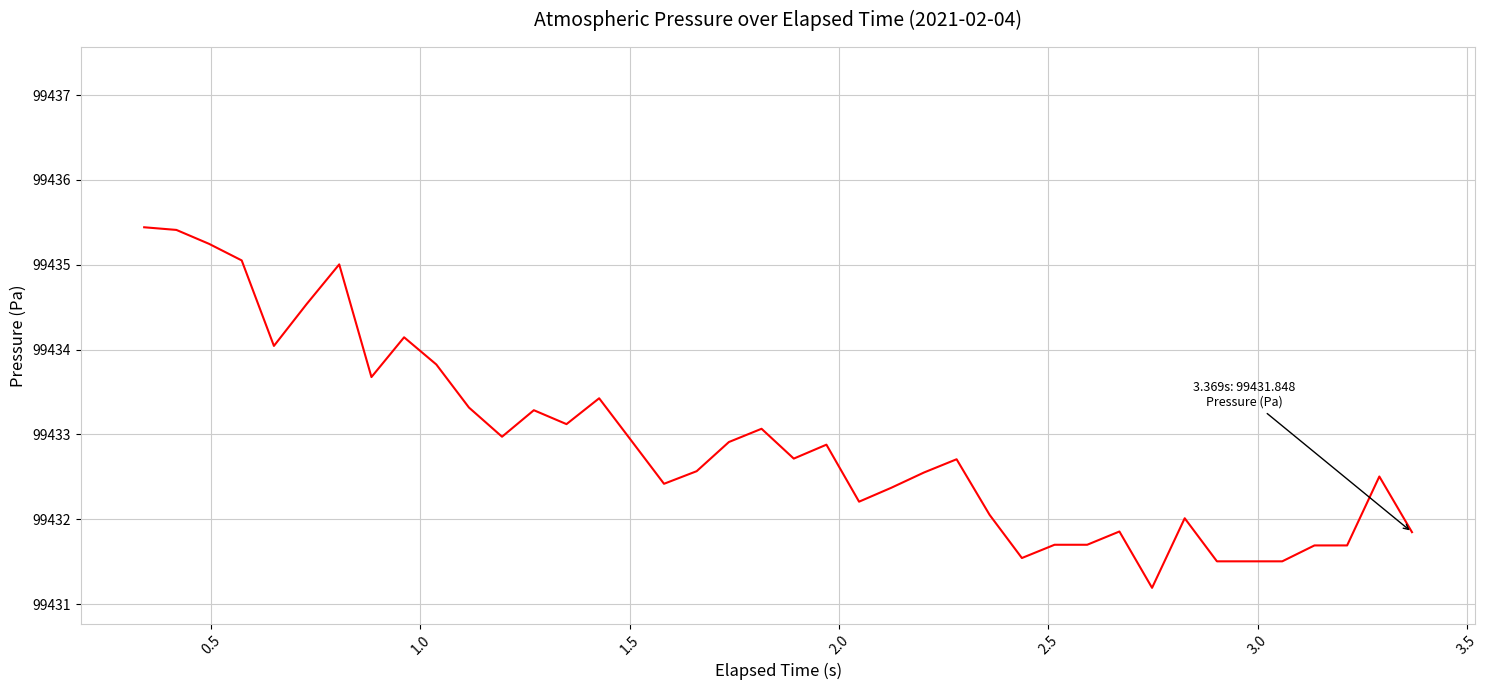

What is the maximum value shown in the chart?

99435.4